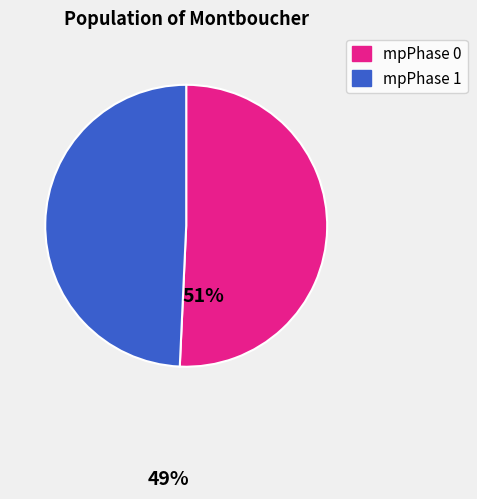

How many segments does this pie chart have?

2